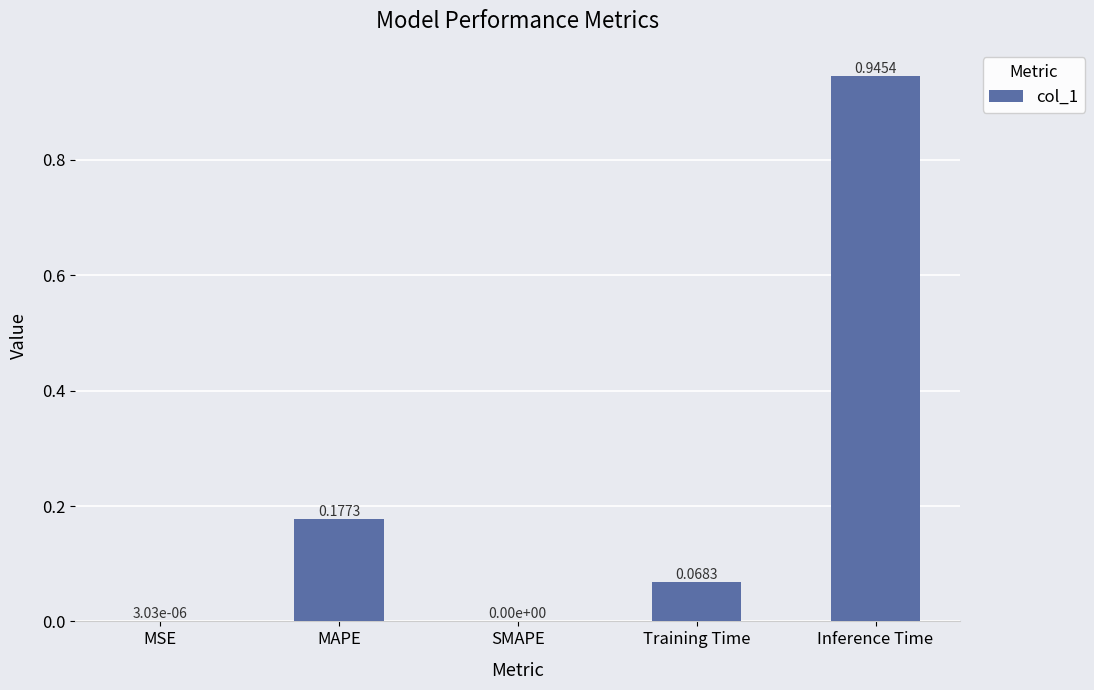

At which category does the chart reach its peak across all series?

Inference Time